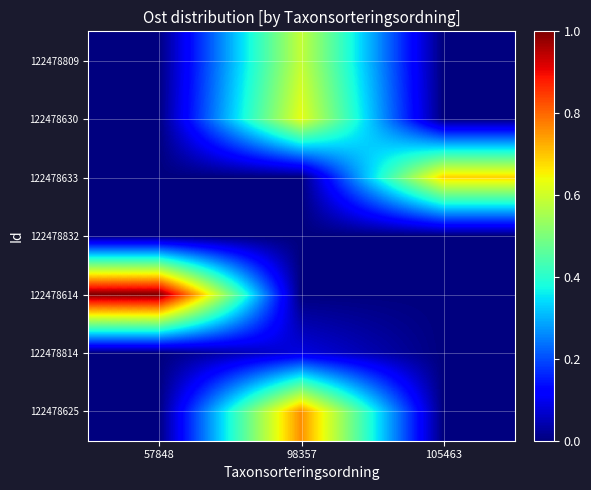

Which series has the largest total across all categories?

122478614